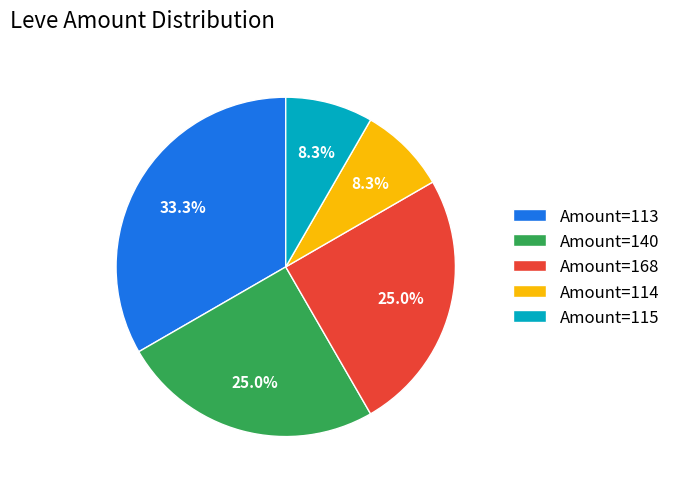

Is Amount=114 the majority of the pie?

No